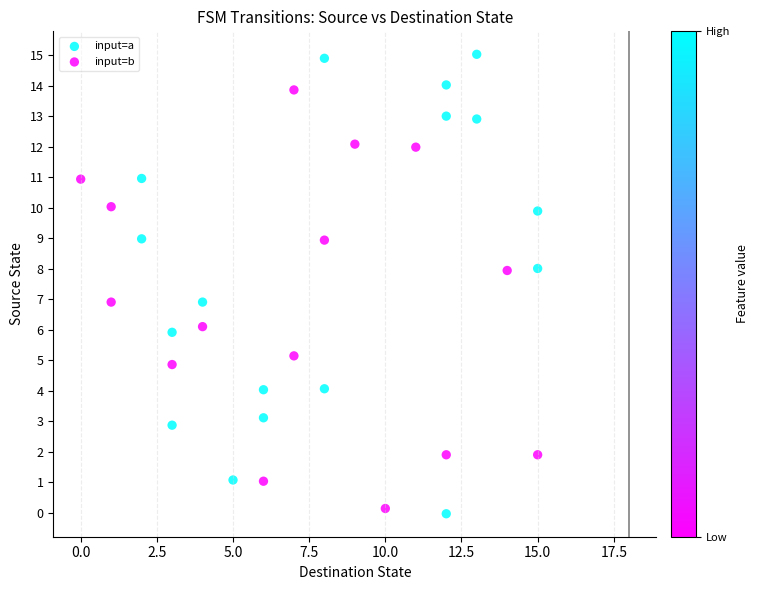

Which series has the widest spread of Y values?

input=a